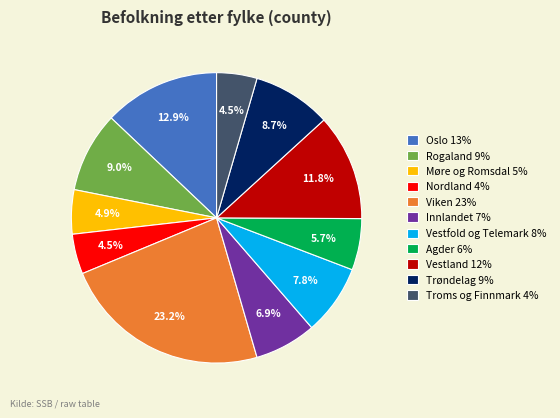

Is Møre og Romsdal the majority of the pie?

No